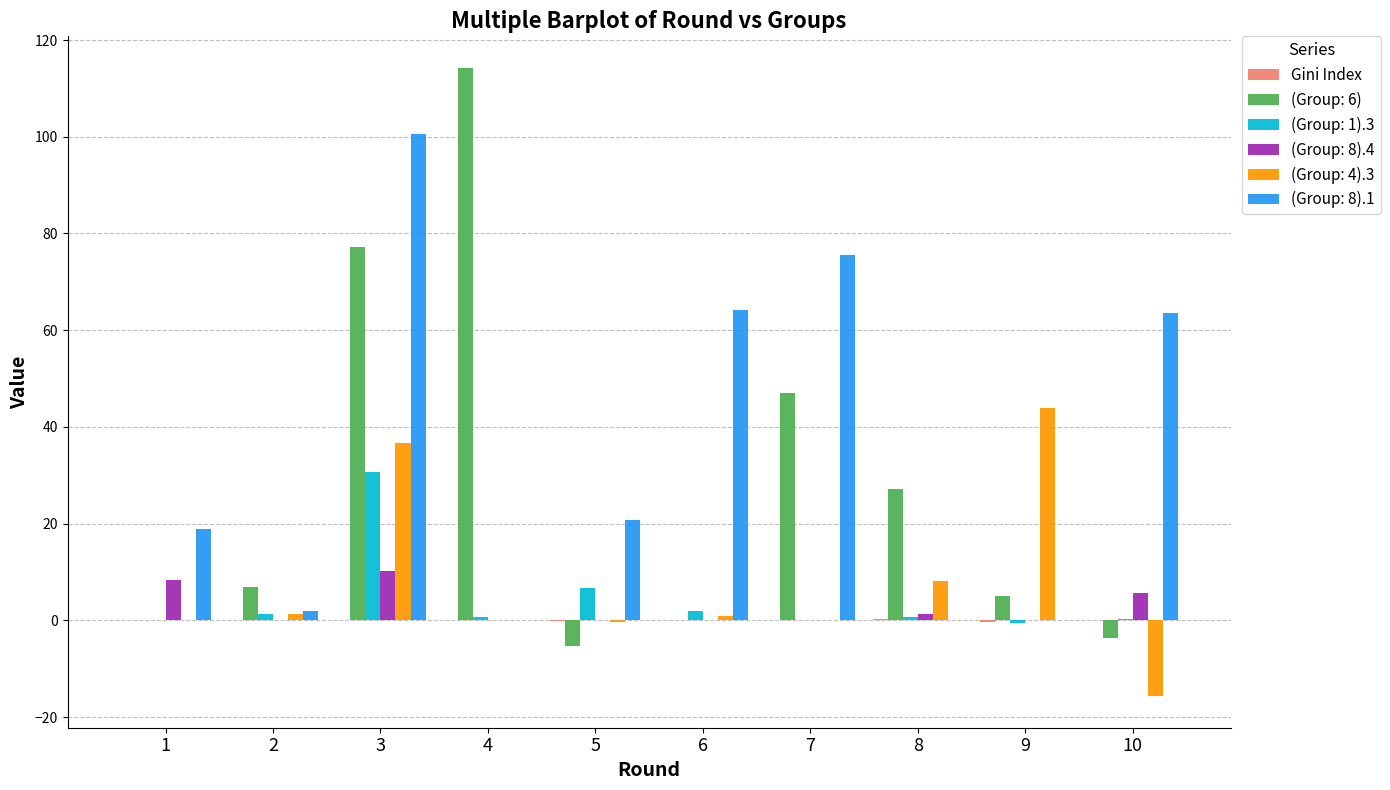

At which category is the sum across all series the highest?

3